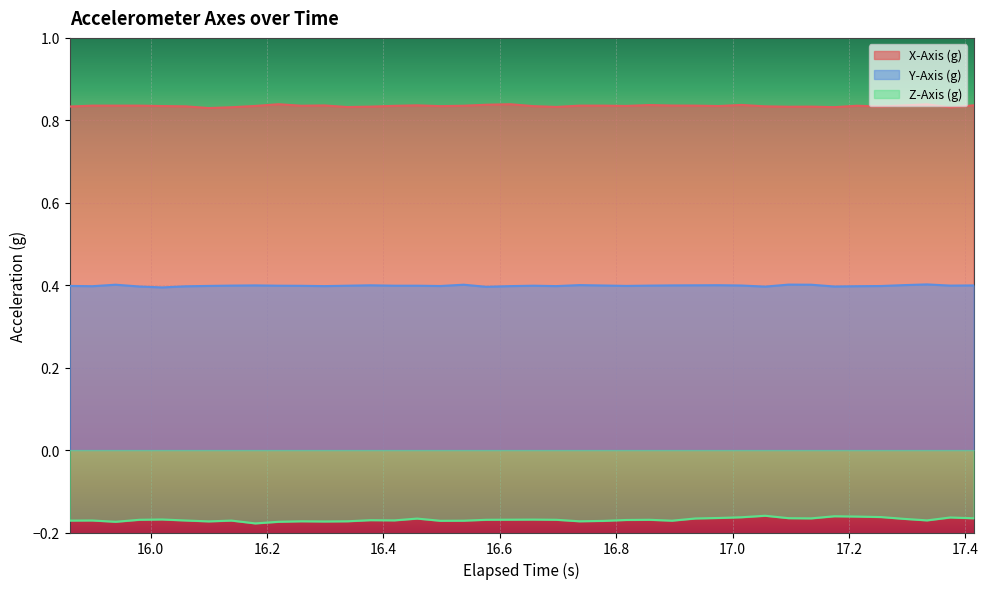

Reading left to right, list all the values displayed in this chart.

X-Axis (g): 0.8	0.8	0.8	0.8	0.8	0.8	0.8	0.8	0.8	0.8	0.8	0.8	0.8	0.8	0.8	0.8	0.8	0.8	0.8	0.8	0.8	0.8	0.8	0.8	0.8	0.8	0.8	0.8	0.8	0.8	0.8	0.8	0.8	0.8	0.8	0.8	0.8	0.8	0.8	0.8
Y-Axis (g): 0.4	0.4	0.4	0.4	0.4	0.4	0.4	0.4	0.4	0.4	0.4	0.4	0.4	0.4	0.4	0.4	0.4	0.4	0.4	0.4	0.4	0.4	0.4	0.4	0.4	0.4	0.4	0.4	0.4	0.4	0.4	0.4	0.4	0.4	0.4	0.4	0.4	0.4	0.4	0.4
Z-Axis (g): -0.2	-0.2	-0.2	-0.2	-0.2	-0.2	-0.2	-0.2	-0.2	-0.2	-0.2	-0.2	-0.2	-0.2	-0.2	-0.2	-0.2	-0.2	-0.2	-0.2	-0.2	-0.2	-0.2	-0.2	-0.2	-0.2	-0.2	-0.2	-0.2	-0.2	-0.2	-0.2	-0.2	-0.2	-0.2	-0.2	-0.2	-0.2	-0.2	-0.2